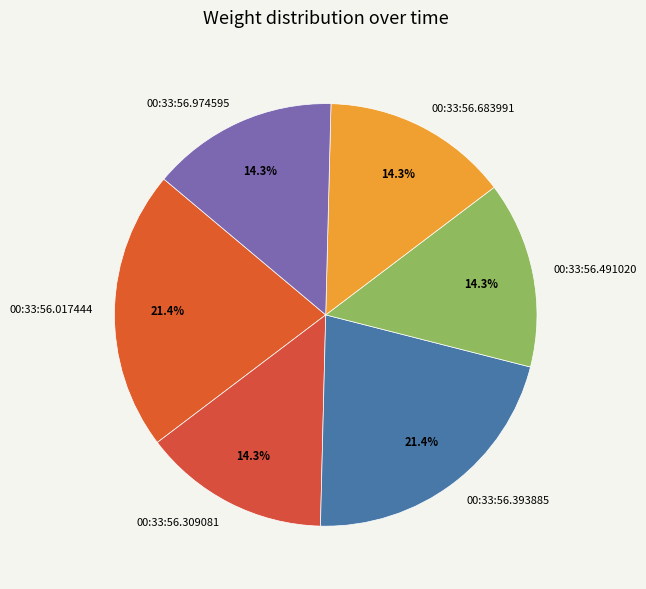

To the nearest percent, what percentage of the pie is 00:33:56.683991?

14%